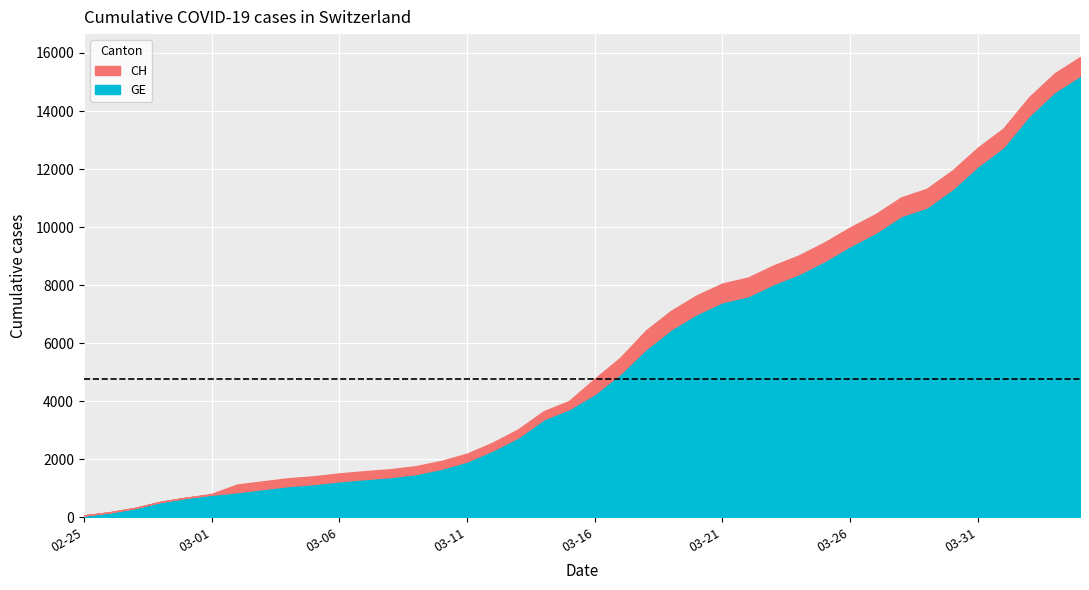

Is it true that GE equals 1439 at 2020-03-03?

False